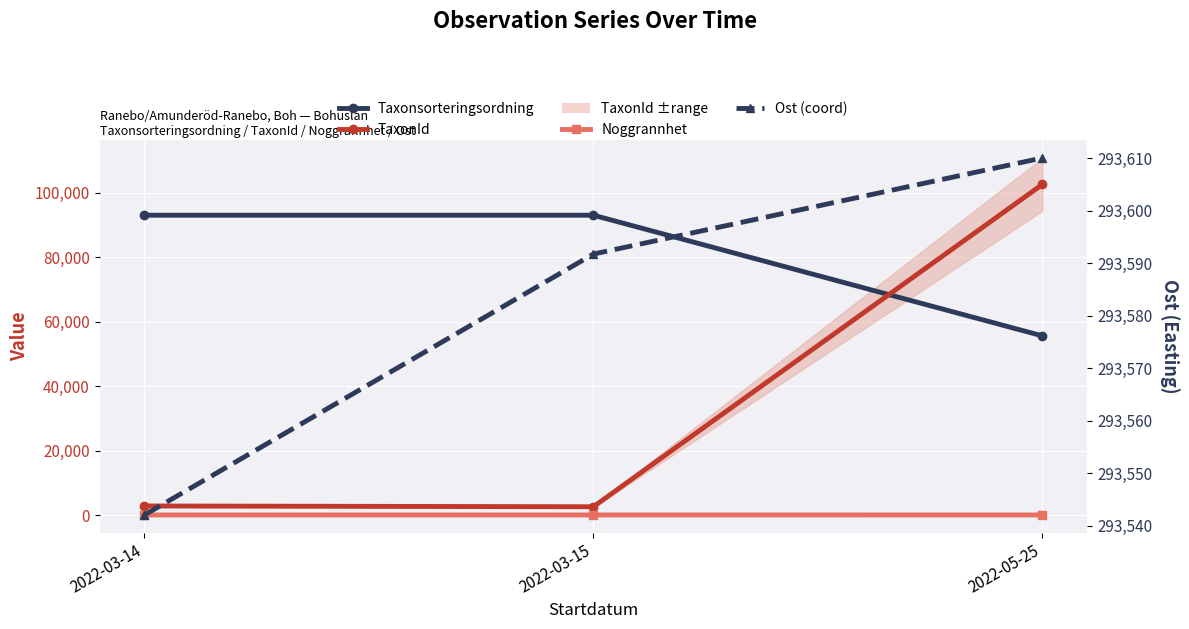

Which series has the largest total across all categories?

Ost (coord)